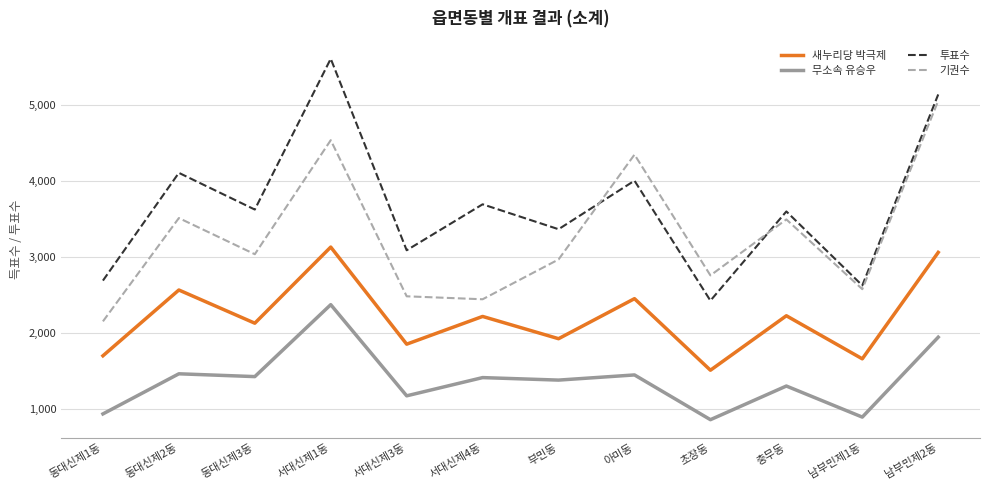

At which label does 새누리당 박극제 reach its peak?

서대신제1동